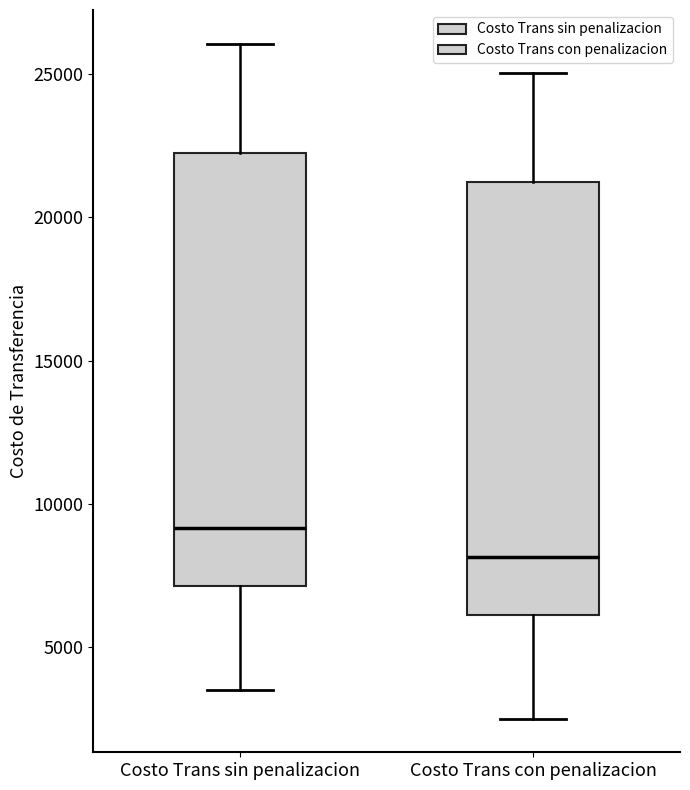

Reading left to right, read every box against the y-axis: the position of its median line, the range the box covers, and the ends of its whiskers. The values are not printed on the chart, so give them approximately, as read against the axis.

Costo Trans sin penalizacion: median 9000, box 7000 to 22500, whiskers 3500 to 26000
Costo Trans con penalizacion: median 8000, box 6000 to 21000, whiskers 2500 to 25000